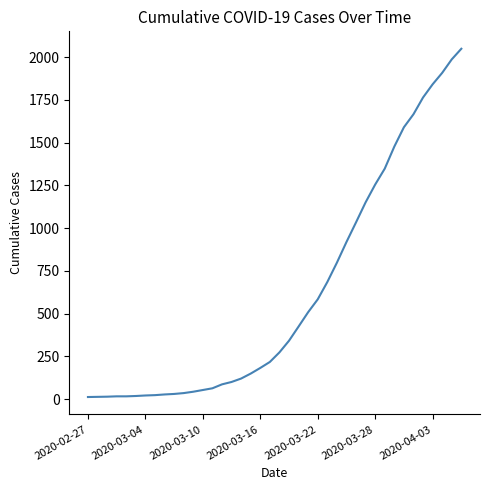

What is the greatest value displayed?

2049